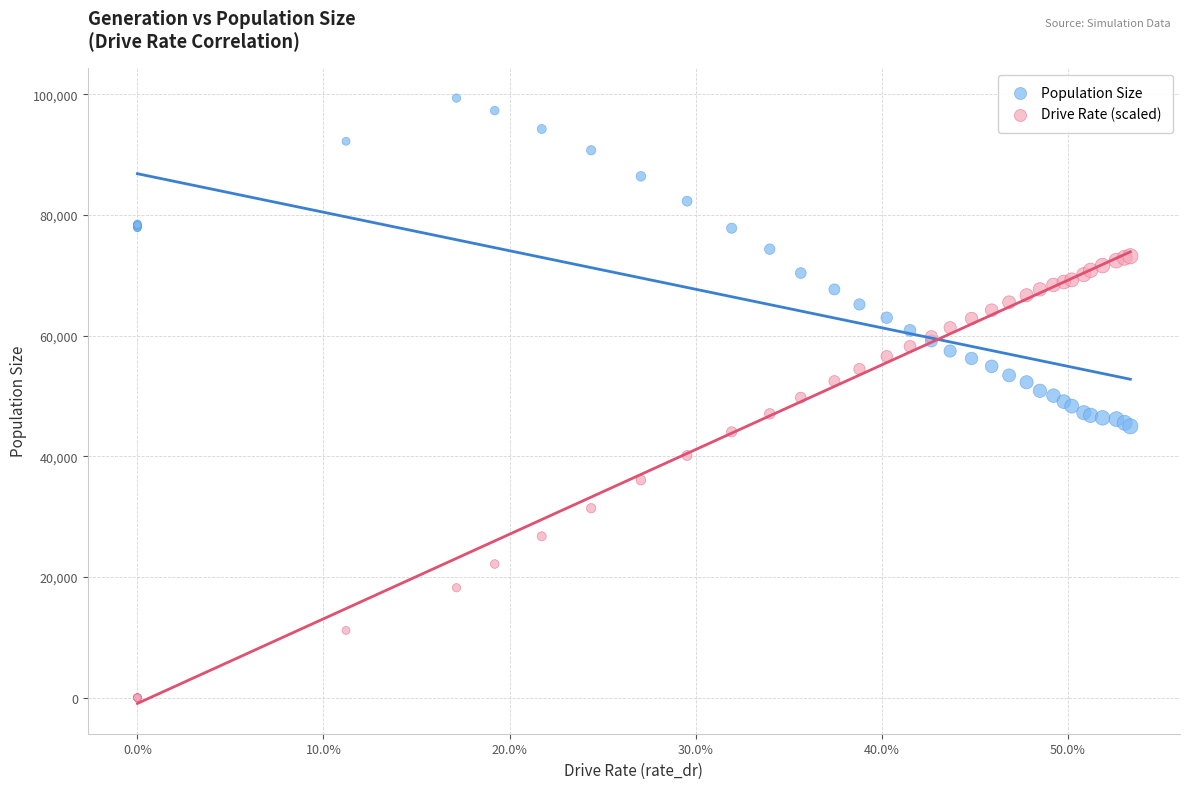

Which series reaches the maximum Y coordinate?

Population Size